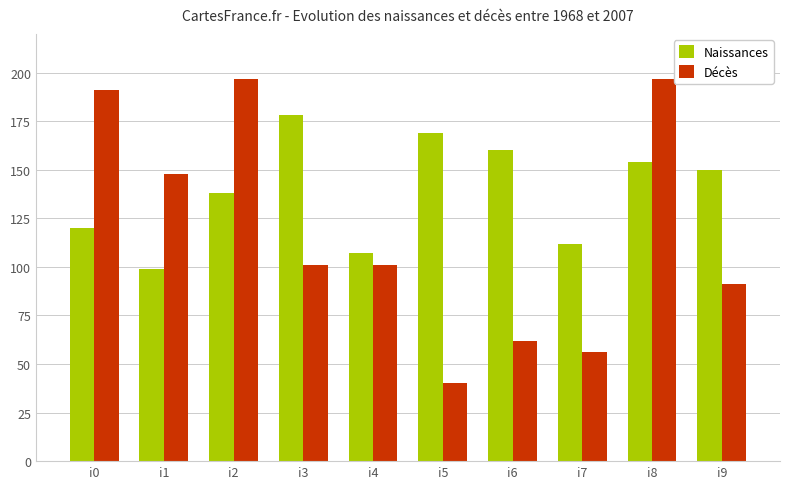

Reading right to left, what are all the values shown in this chart?

Naissances: i9=150	i8=154	i7=112	i6=160	i5=169	i4=107	i3=178	i2=138	i1=99	i0=120
Décès: i9=91	i8=197	i7=56	i6=62	i5=40	i4=101	i3=101	i2=197	i1=148	i0=191